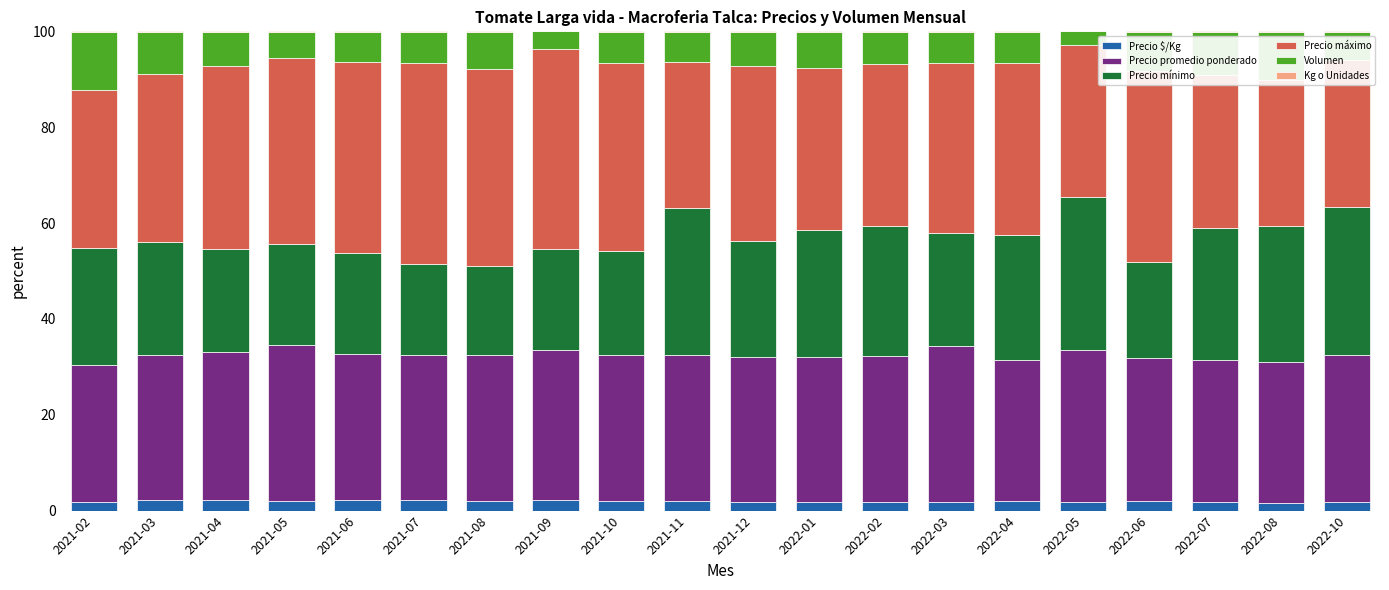

What is the difference between the highest and lowest values at 2022-07?

31.9